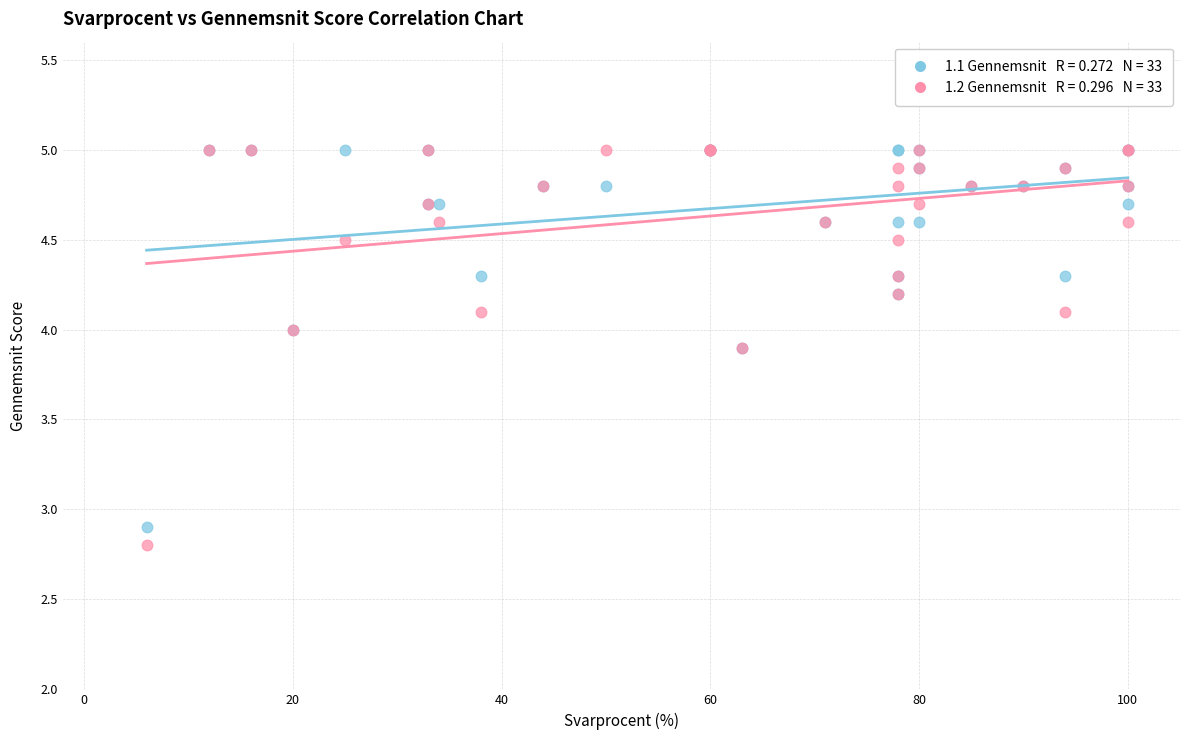

Across all series, what Y value is closest to 3?

2.9